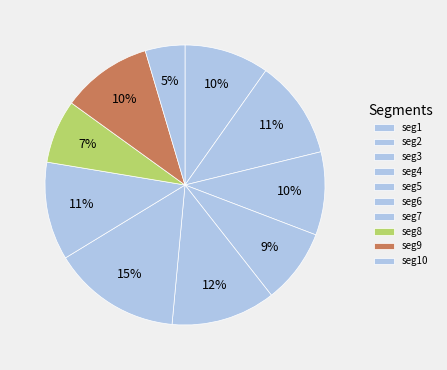

To the nearest percent, what is the difference between the largest and smallest slice percentages?

10%